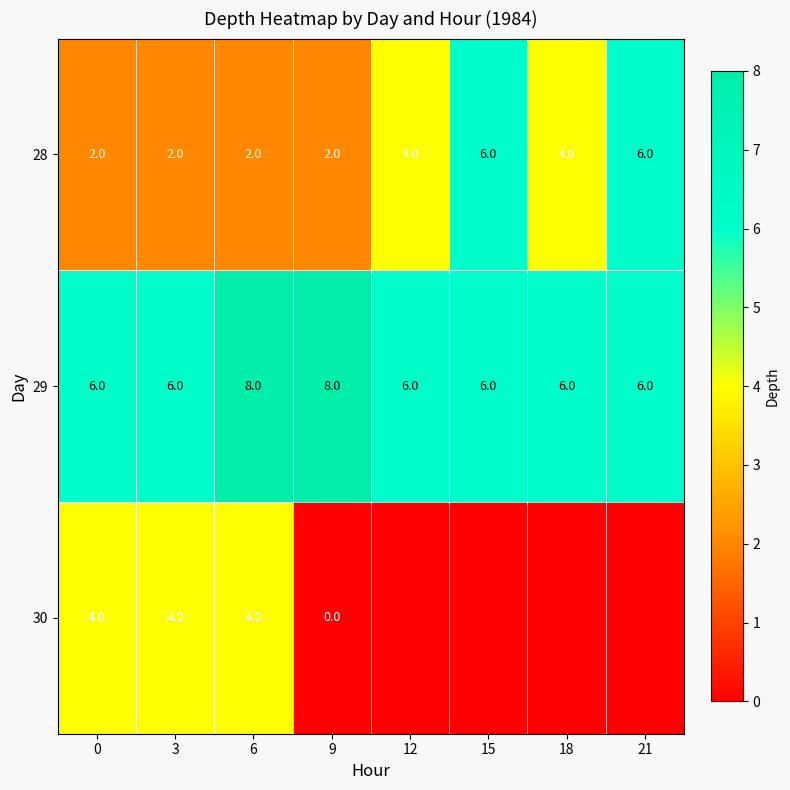

What is the difference between the highest and lowest values at 6?

6